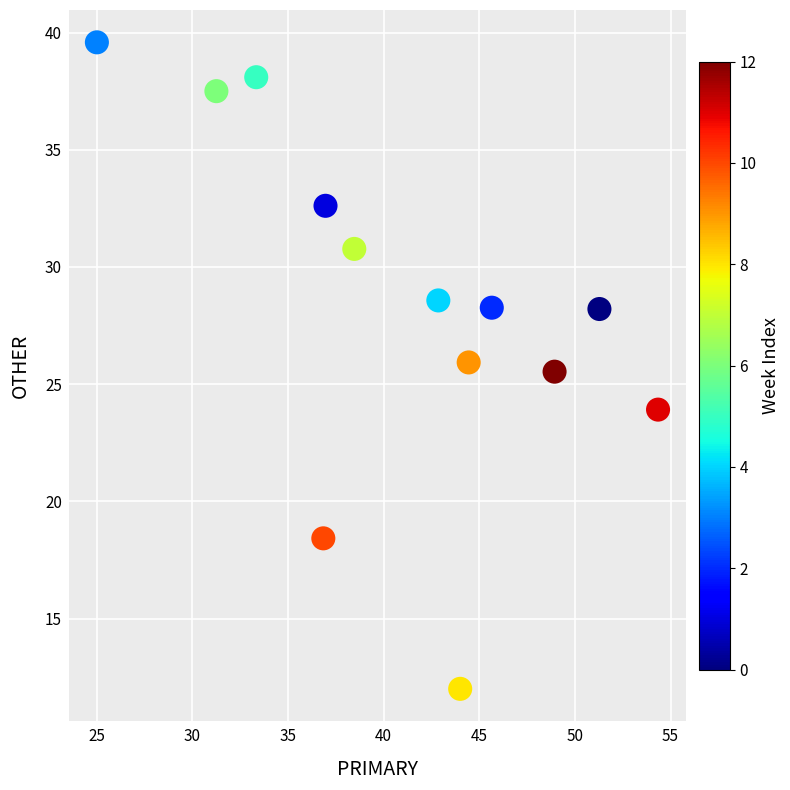

What is the range of X values (max minus min)?

29.3